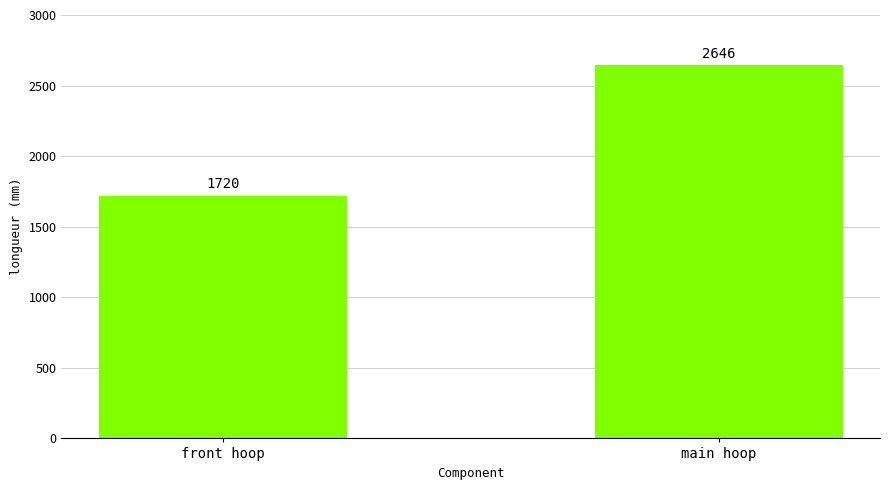

Where is the data nearest to the value 2183?

front hoop